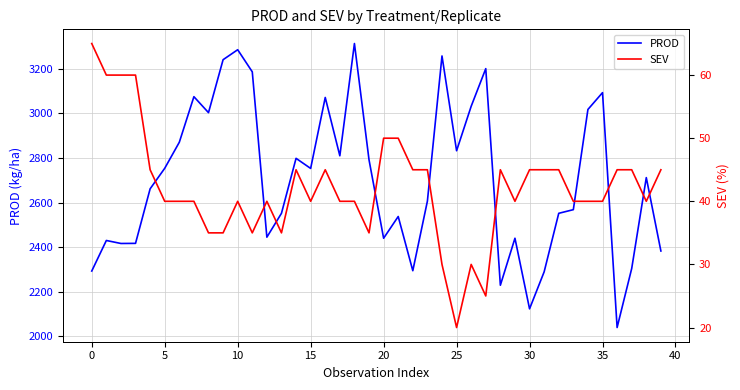

Is the value of SEV at 22 greater than the value of PROD at 34?

No